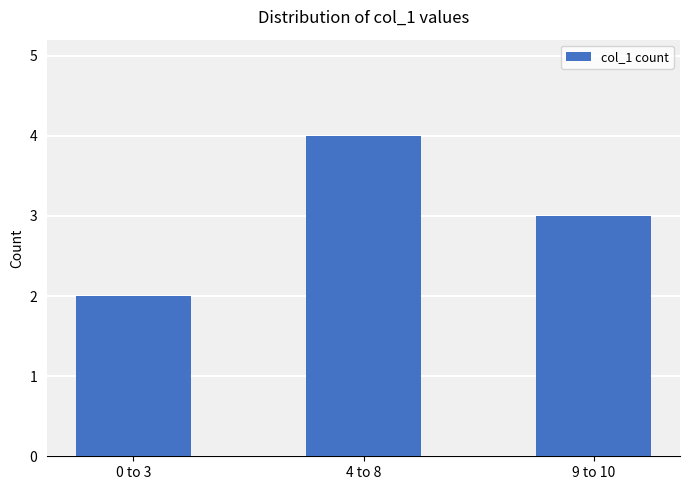

Rank the categories by value from lowest to highest.

0 to 3, 9 to 10, 4 to 8